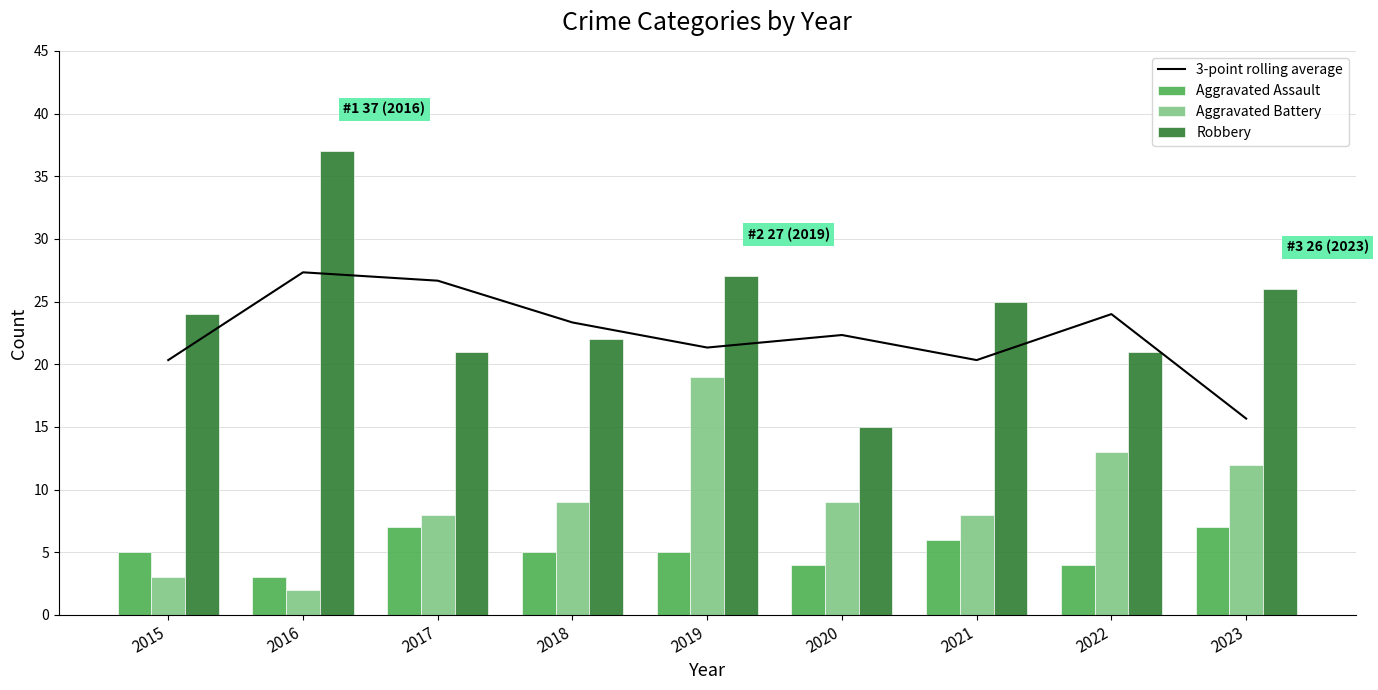

What is the minimum value shown in the chart?

2.0